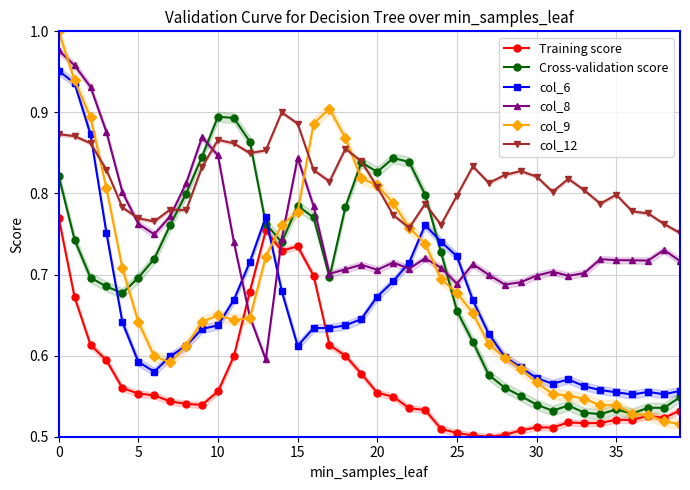

How many categories are shown in the chart?

40